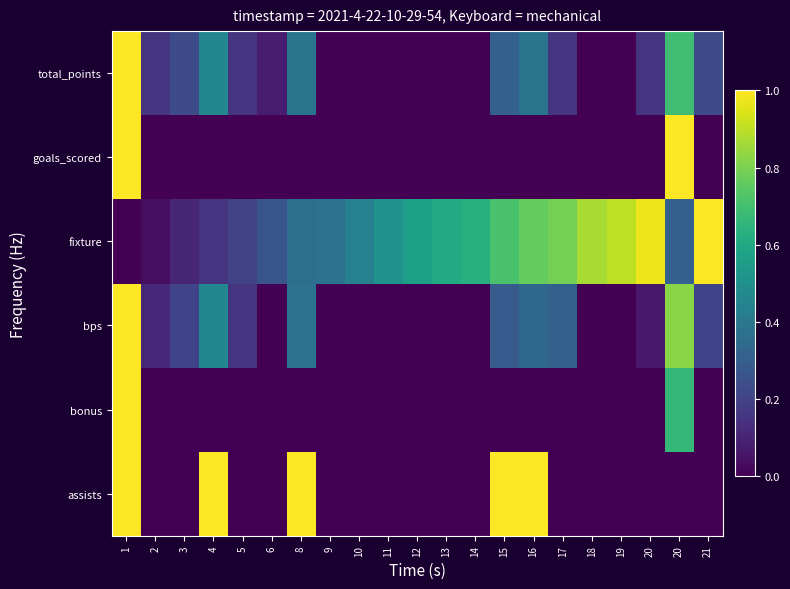

Reading right to left, extract all data points from this chart.

assists: 21=0.0	20=0.0	20=0.0	19=0.0	18=0.0	17=0.0	16=1.0	15=1.0	14=0.0	13=0.0	12=0.0	11=0.0	10=0.0	9=0.0	8=1.0	6=0.0	5=0.0	4=1.0	3=0.0	2=0.0	1=1.0
bonus: 21=0.0	20=0.7	20=0.0	19=0.0	18=0.0	17=0.0	16=0.0	15=0.0	14=0.0	13=0.0	12=0.0	11=0.0	10=0.0	9=0.0	8=0.0	6=0.0	5=0.0	4=0.0	3=0.0	2=0.0	1=1.0
bps: 21=0.2	20=0.8	20=0.1	19=0.0	18=0.0	17=0.3	16=0.3	15=0.3	14=0.0	13=0.0	12=0.0	11=0.0	10=0.0	9=0.0	8=0.4	6=0.0	5=0.2	4=0.5	3=0.2	2=0.1	1=1.0
fixture: 21=1.0	20=0.3	20=1.0	19=0.9	18=0.9	17=0.8	16=0.8	15=0.7	14=0.6	13=0.6	12=0.6	11=0.5	10=0.4	9=0.4	8=0.4	6=0.3	5=0.2	4=0.2	3=0.1	2=0.0	1=0.0
goals_scored: 21=0.0	20=1.0	20=0.0	19=0.0	18=0.0	17=0.0	16=0.0	15=0.0	14=0.0	13=0.0	12=0.0	11=0.0	10=0.0	9=0.0	8=0.0	6=0.0	5=0.0	4=0.0	3=0.0	2=0.0	1=1.0
total_points: 21=0.2	20=0.7	20=0.2	19=0.0	18=0.0	17=0.2	16=0.4	15=0.3	14=0.0	13=0.0	12=0.0	11=0.0	10=0.0	9=0.0	8=0.4	6=0.1	5=0.2	4=0.5	3=0.2	2=0.2	1=1.0